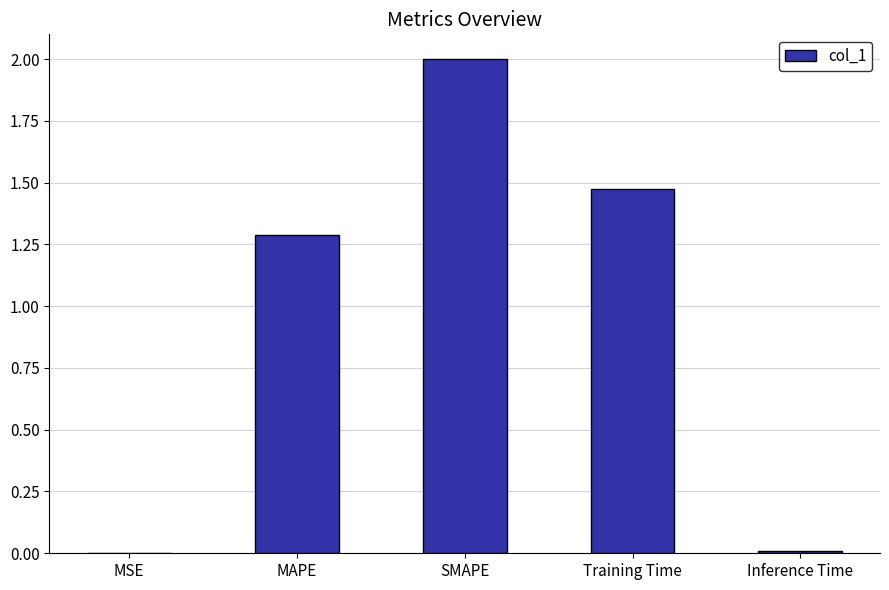

At which label does the data first exceed 1?

MAPE